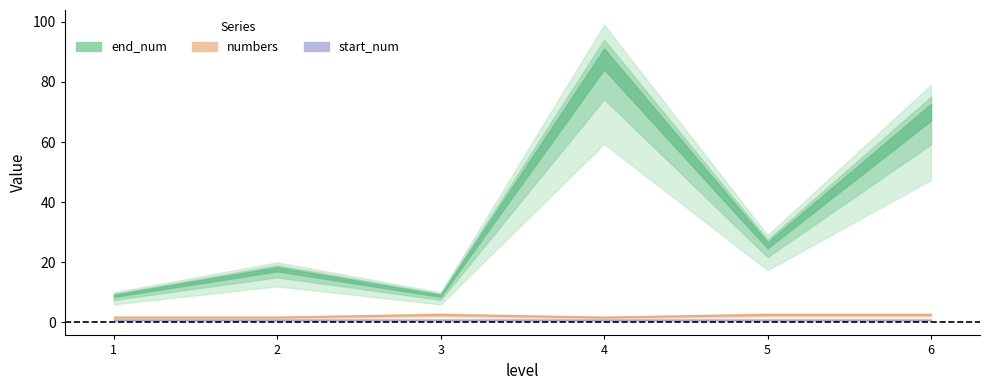

What is the maximum value for numbers?

3